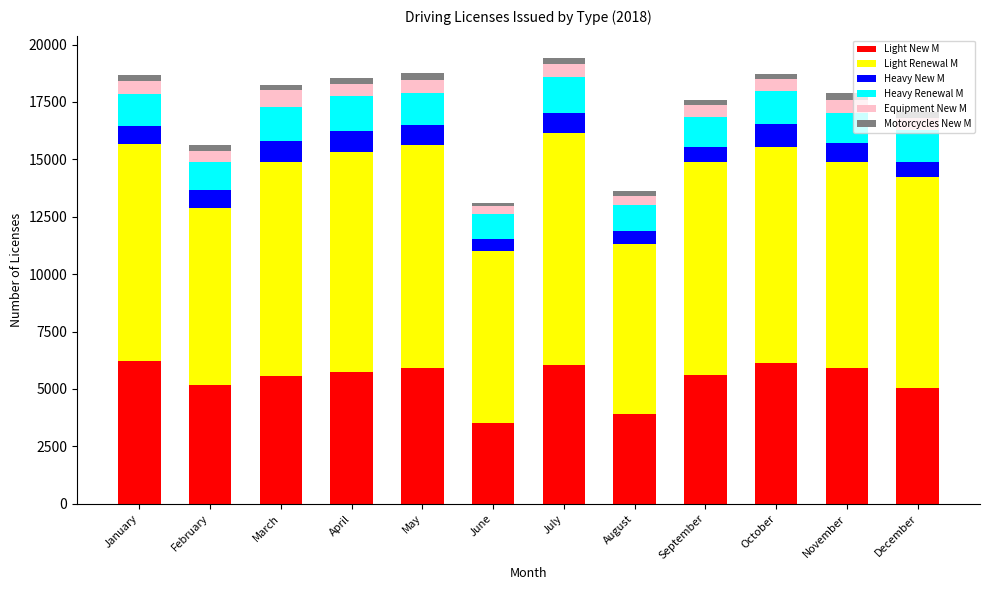

The value of Light New M at January is 6216. True or false?

True